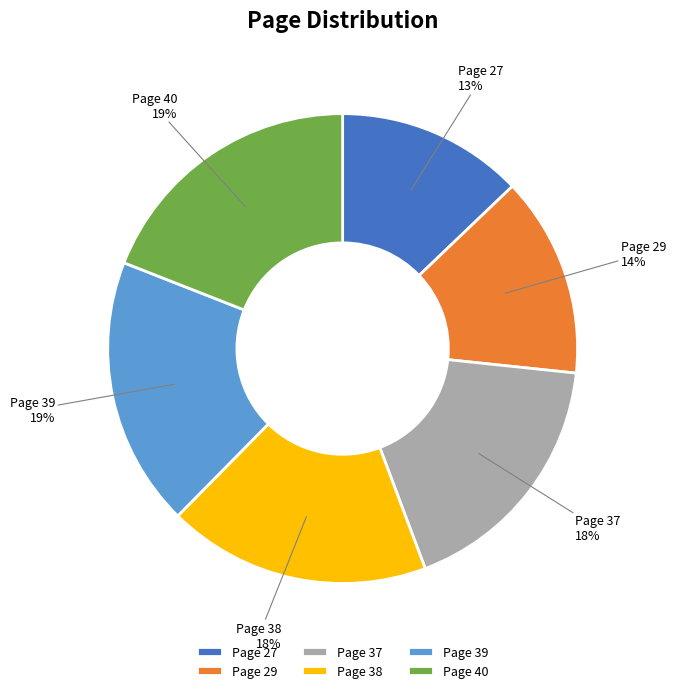

To the nearest percent, what percentage of the pie is Page 40?

19%